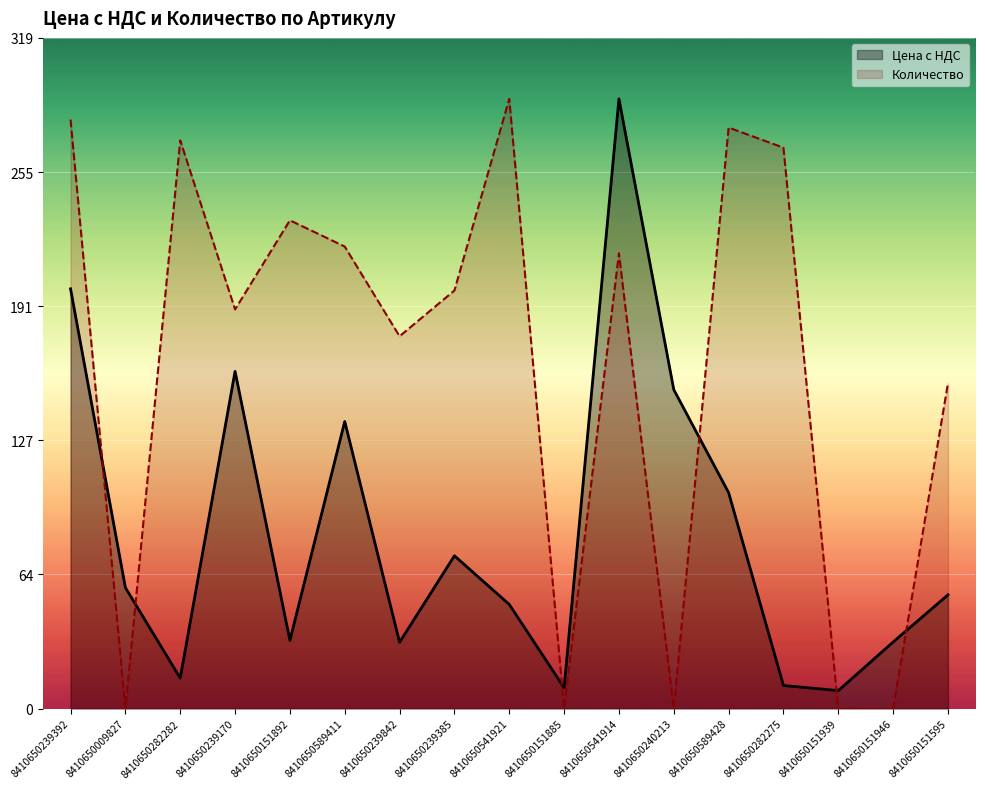

How many times do Цена с НДС and Количество cross each other?

6